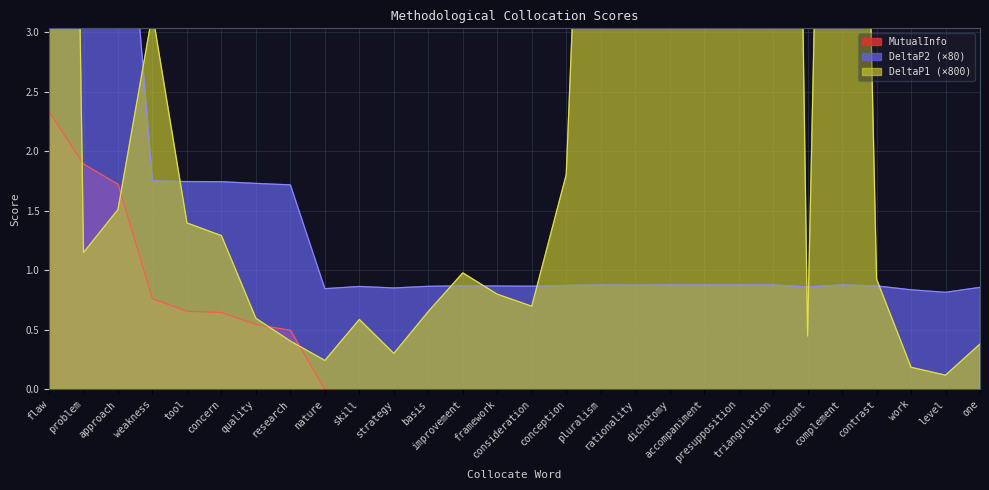

True or false: MutualInfo has a value of -1.3 at pluralism.

False